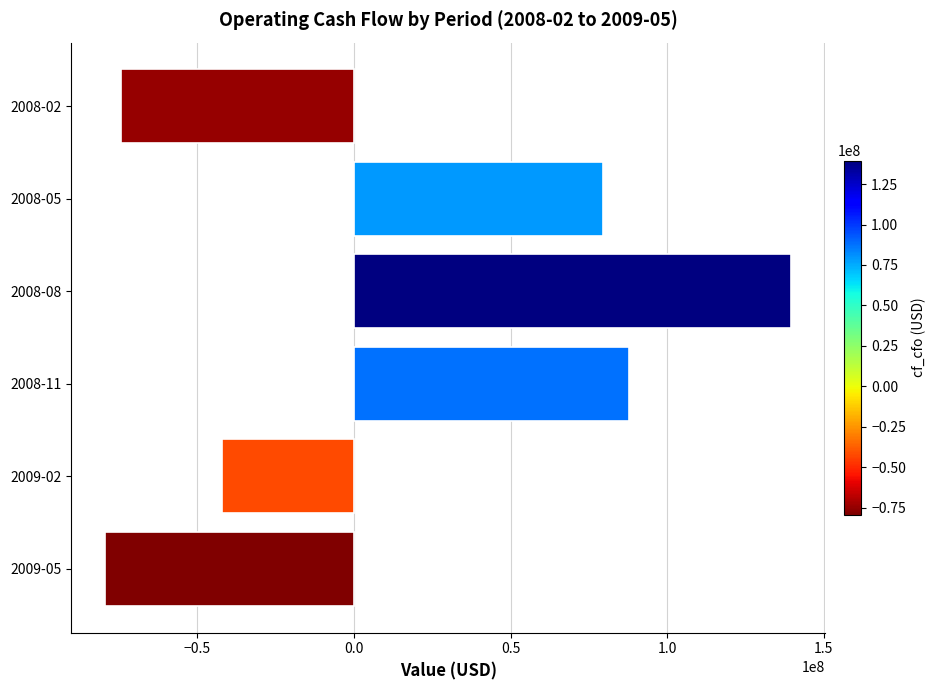

Which has a higher value, 2008-05 or 2009-05?

2008-05